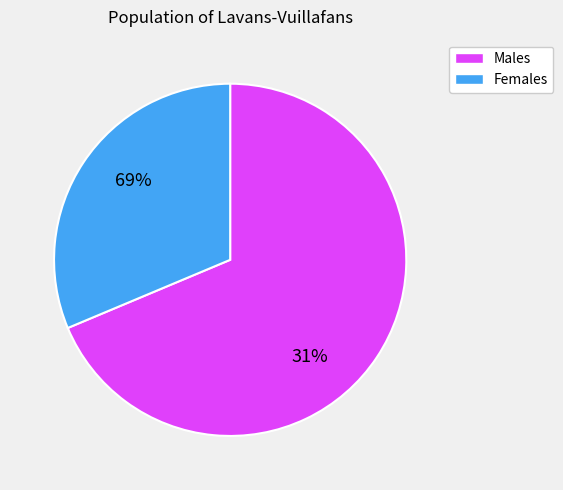

Is it true that 5 is 13% of the pie?

False